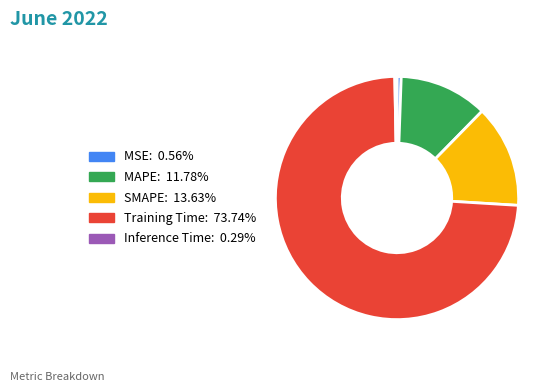

Combined, do MSE and Inference Time account for over 50%?

No